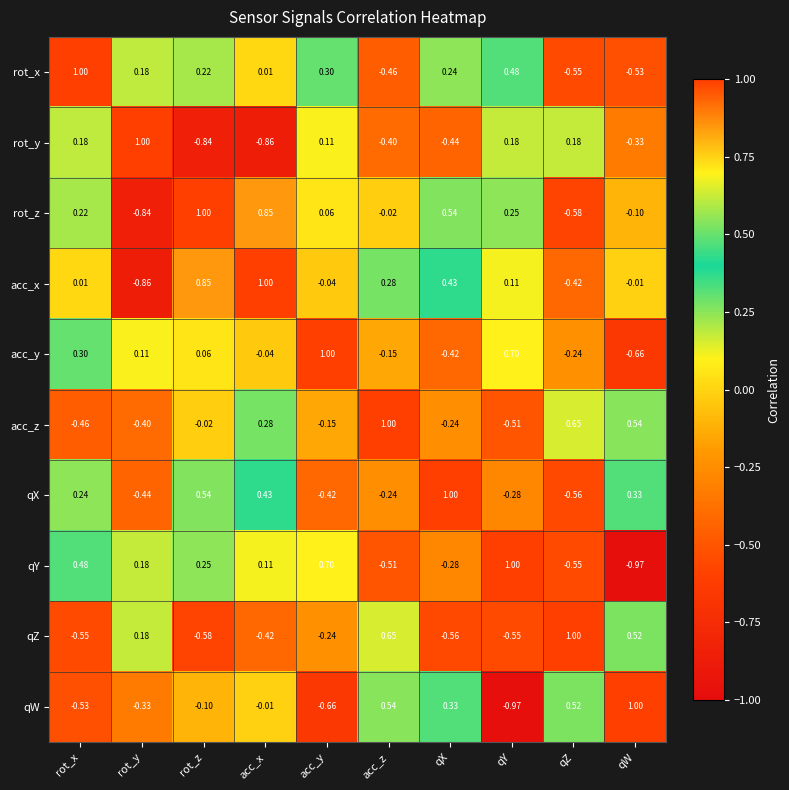

How many values in the qX series exceed 0?

5